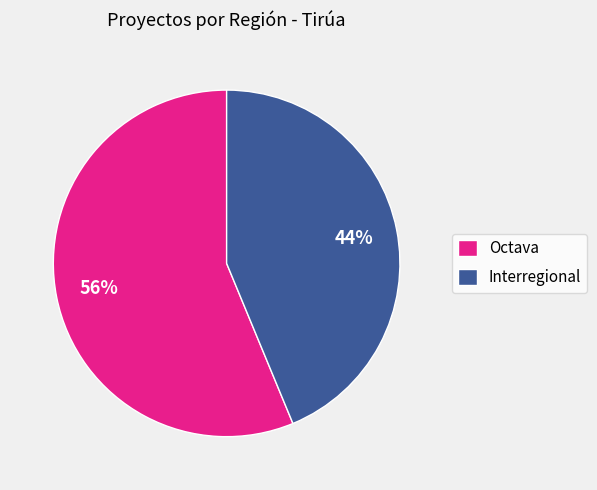

Rank the categories by value from highest to lowest.

Octava, Interregional